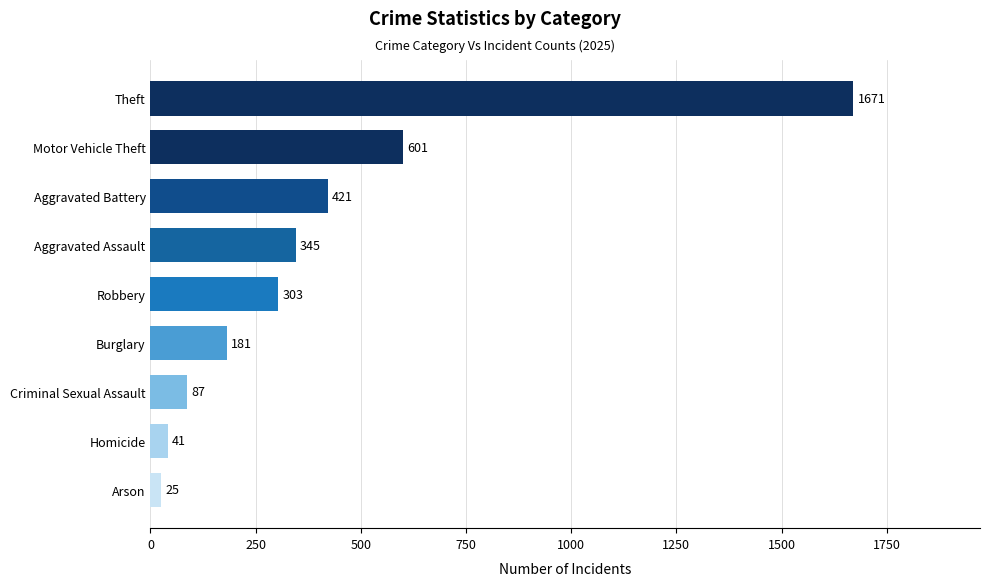

Between Homicide and Burglary, which is larger?

Burglary